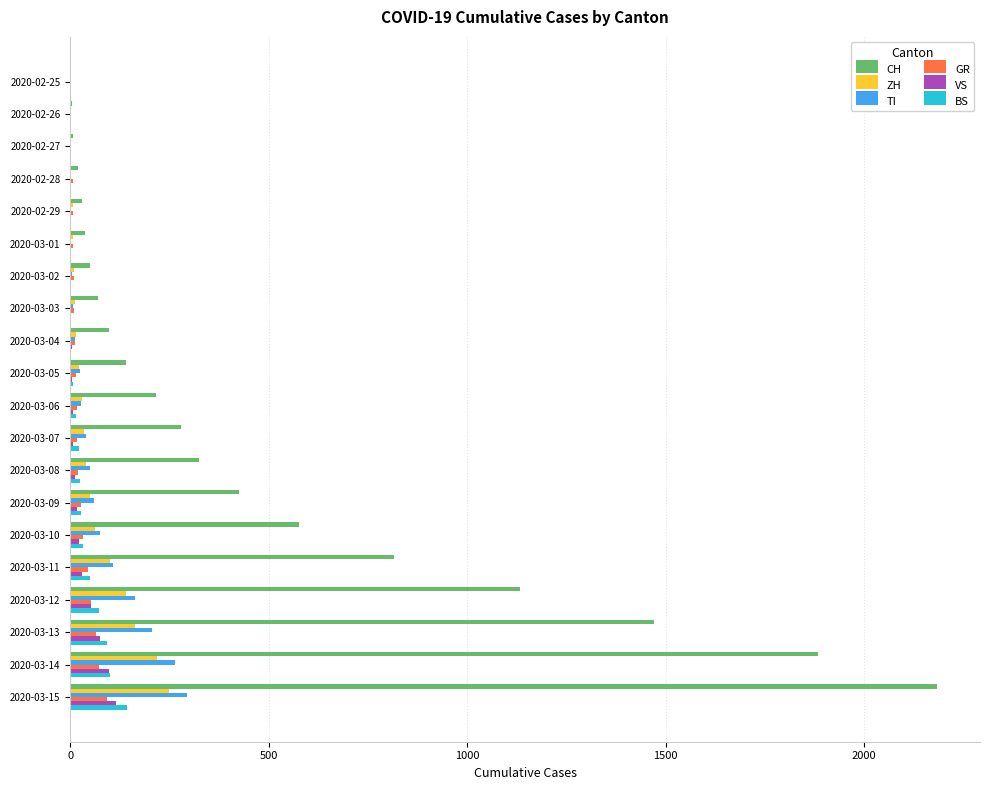

Between 2020-03-02 and 2020-03-15, which series saw the biggest shift?

CH